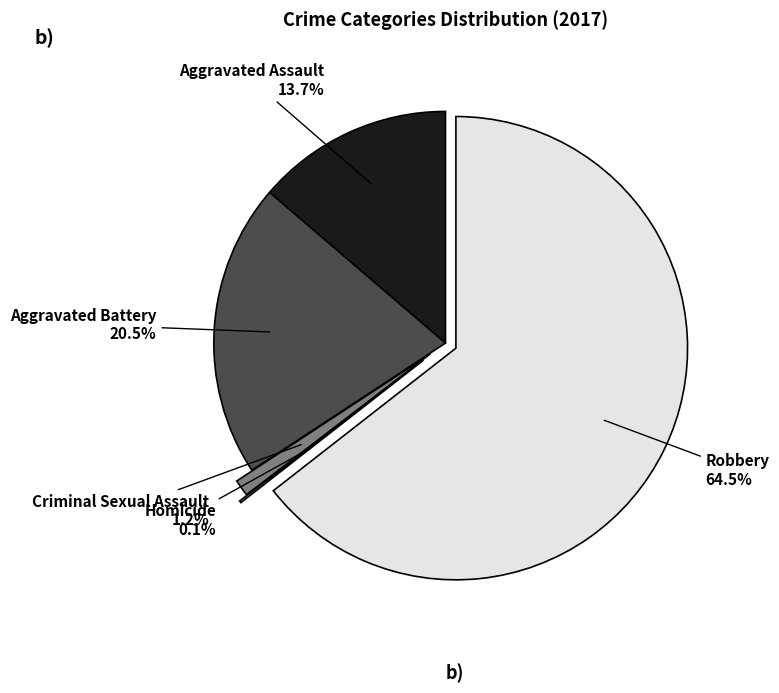

Is there any slice that represents more than half of the pie?

Yes